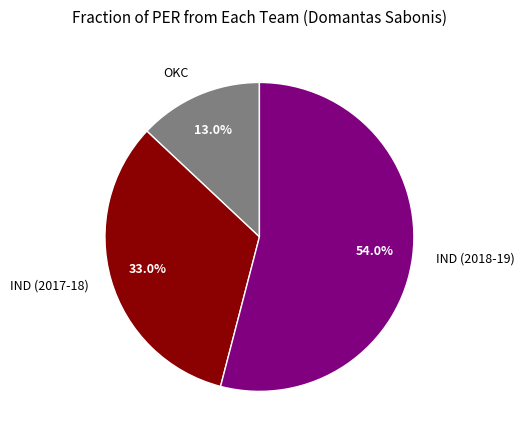

Count the number of slices in the pie.

3